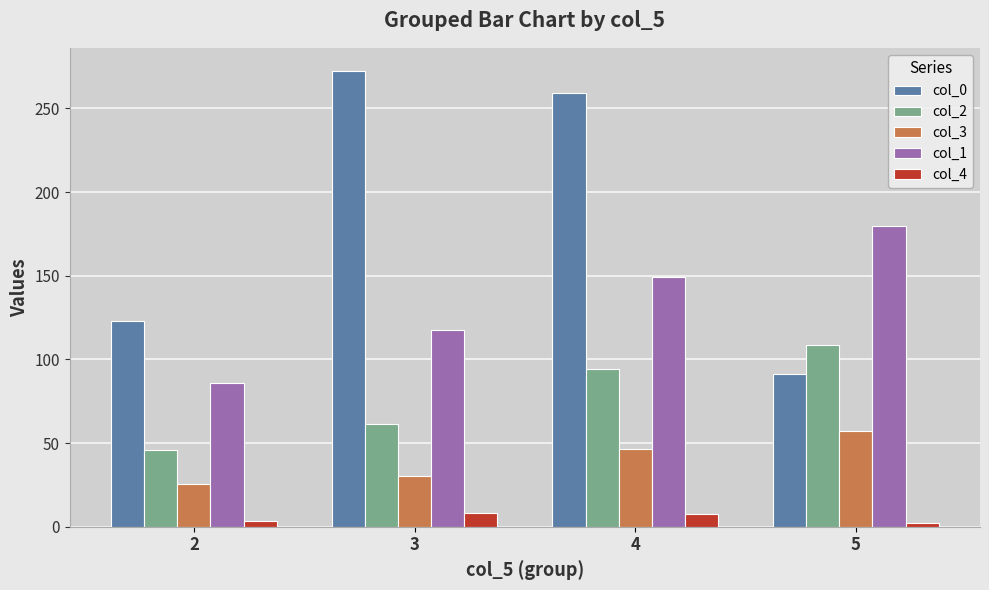

Which series has the widest spread of values?

col_0